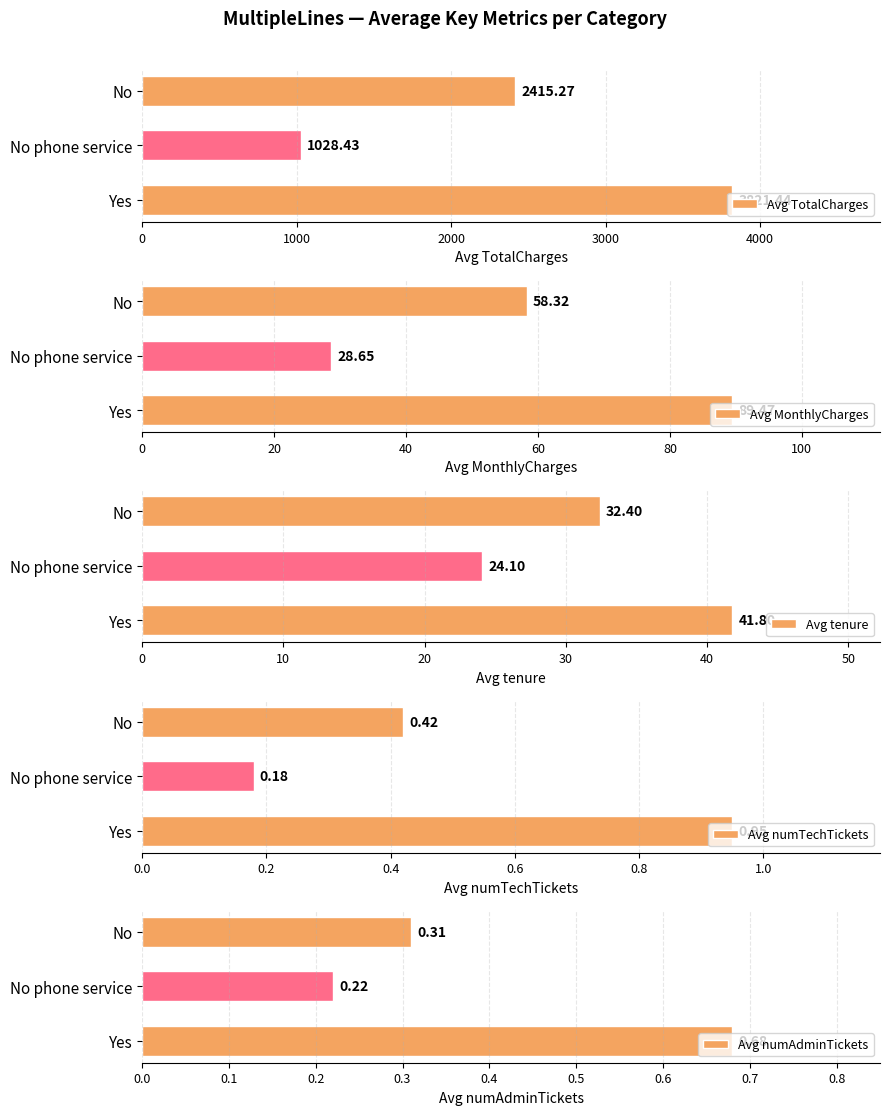

Rank the categories by Avg TotalCharges value from highest to lowest.

Yes, No, No phone service